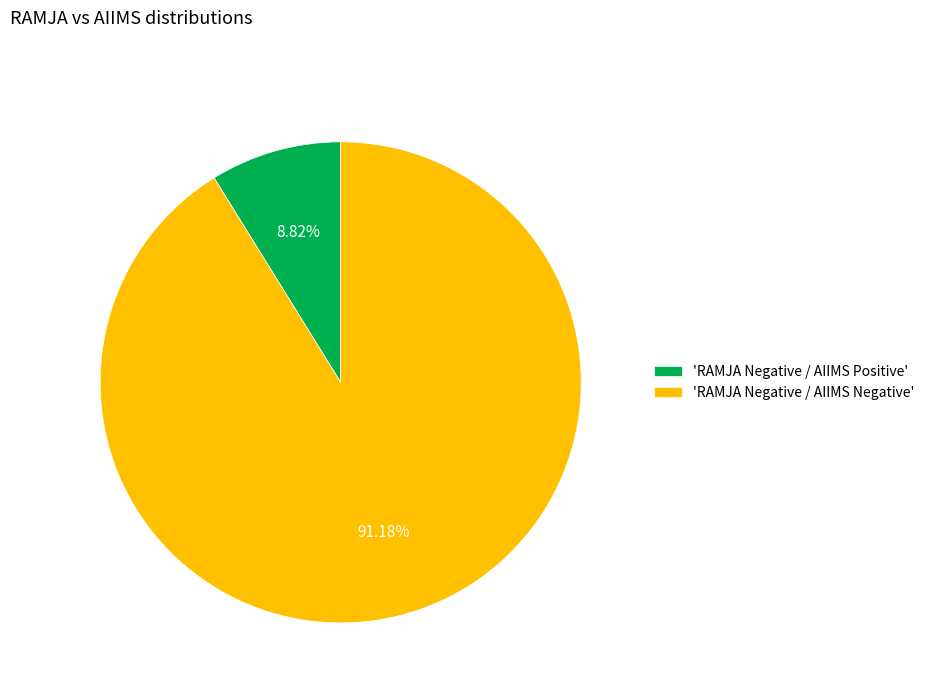

Combined, do 'RAMJA Negative / AIIMS Positive' and 'RAMJA Negative / AIIMS Negative' account for over 50%?

Yes